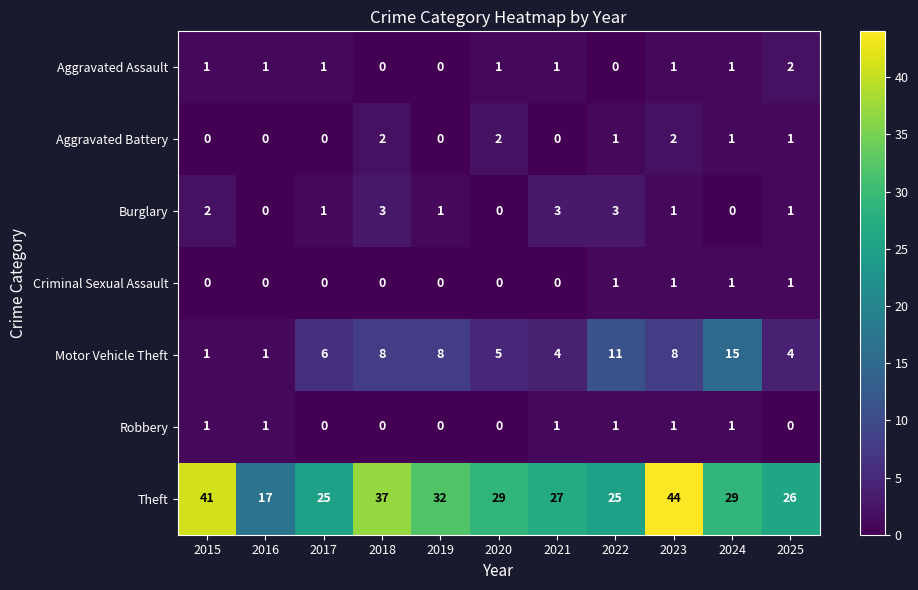

At which category is the sum across all series the highest?

2023